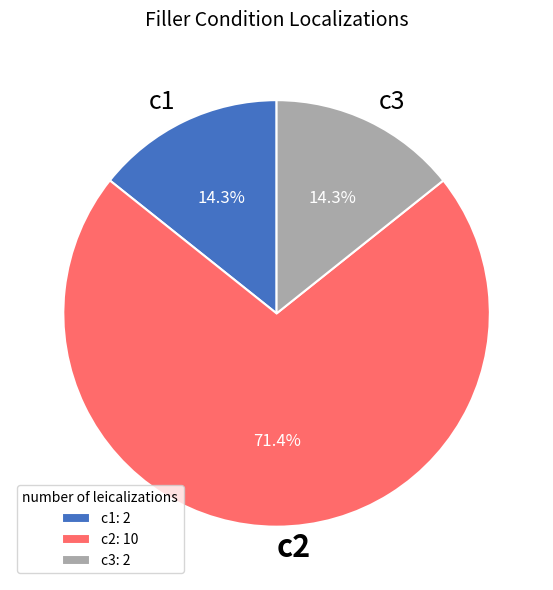

To the nearest percent, what percentage of the pie is c1?

14%